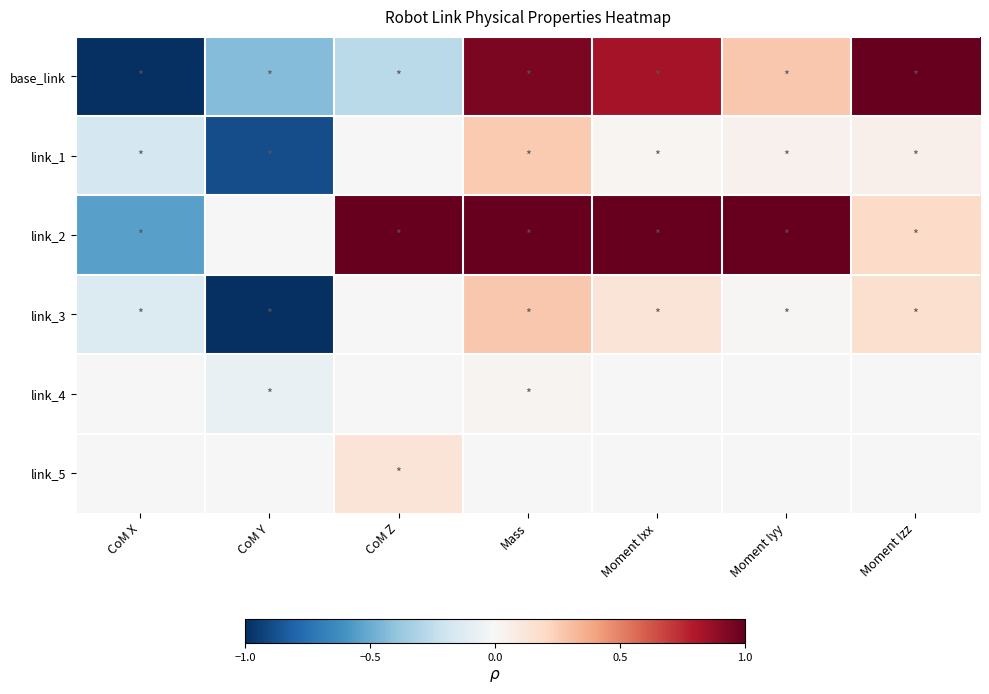

List the series in order of their peak value, highest first.

base_link, link_2, link_3, link_1, link_5, link_4